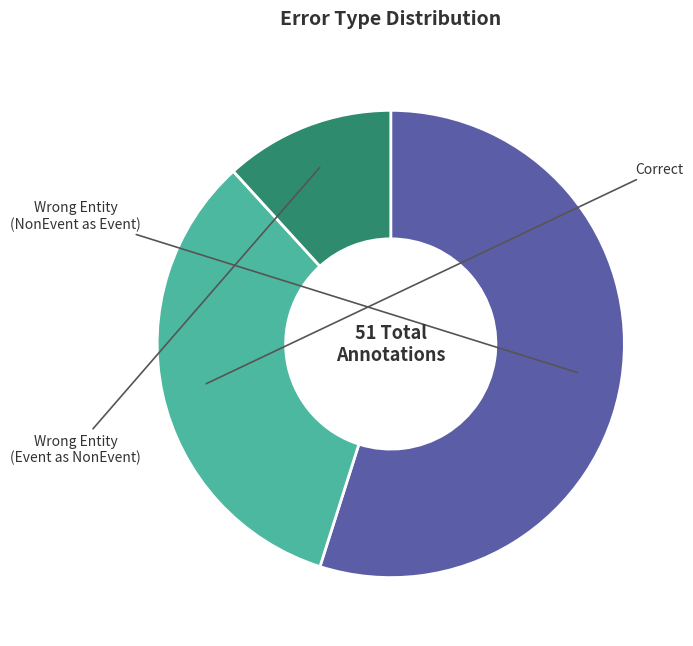

Is there any slice that represents more than half of the pie?

Yes